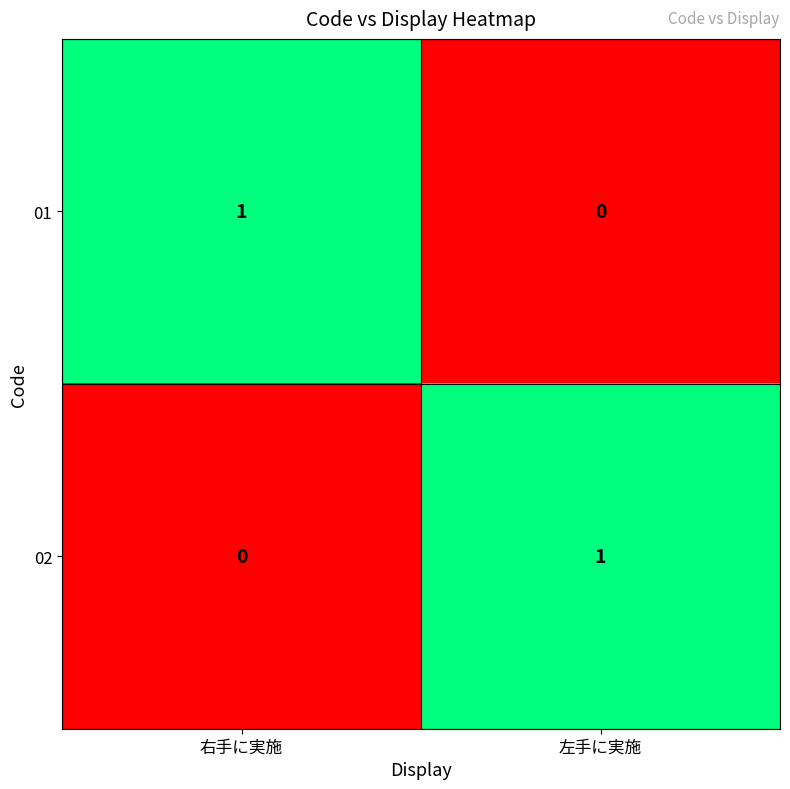

Reading left to right, transcribe all the data shown in this chart.

01: 1	0
02: 0	1